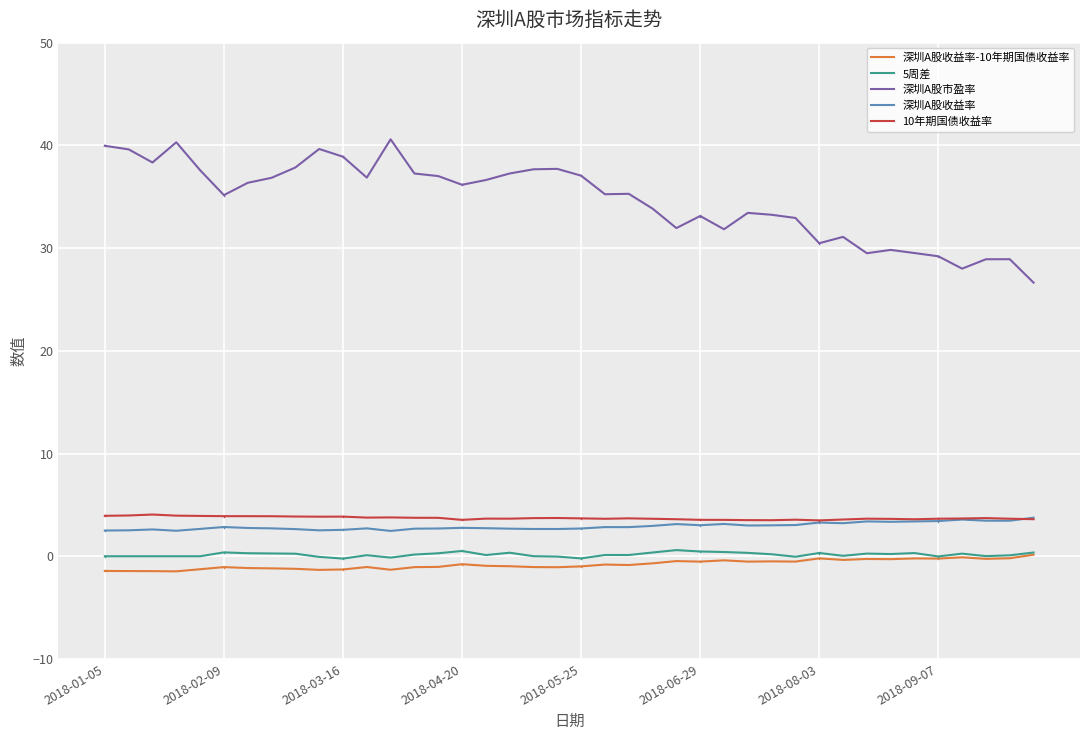

Which series has the widest spread of values?

深圳A股市盈率